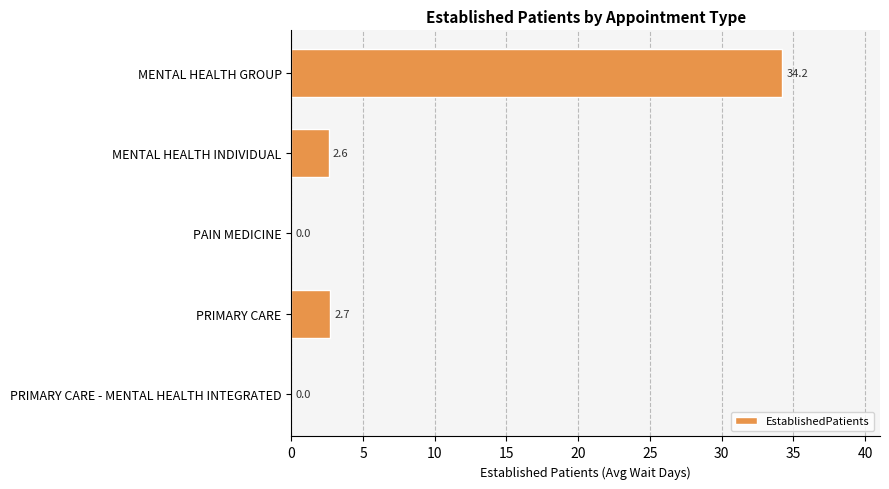

At which label is the value closest to 17?

PRIMARY CARE